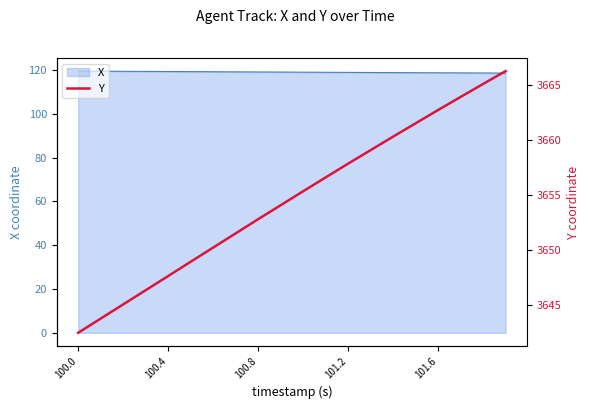

What is the highest value of the X series?

119.4